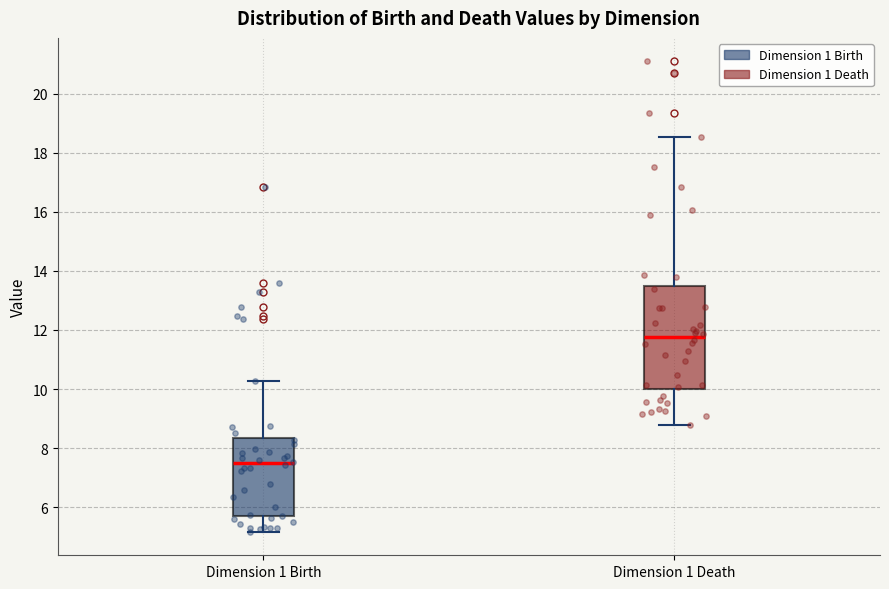

Reading left to right, read every box against the y-axis: the position of its median line, the range the box covers, and the ends of its whiskers. The values are not printed on the chart, so give them approximately, as read against the axis.

Dimension 1 Birth: median 7.4, box 5.6 to 8.4, whiskers 5.2 to 10.2
Dimension 1 Death: median 11.8, box 10.0 to 13.4, whiskers 8.8 to 18.6